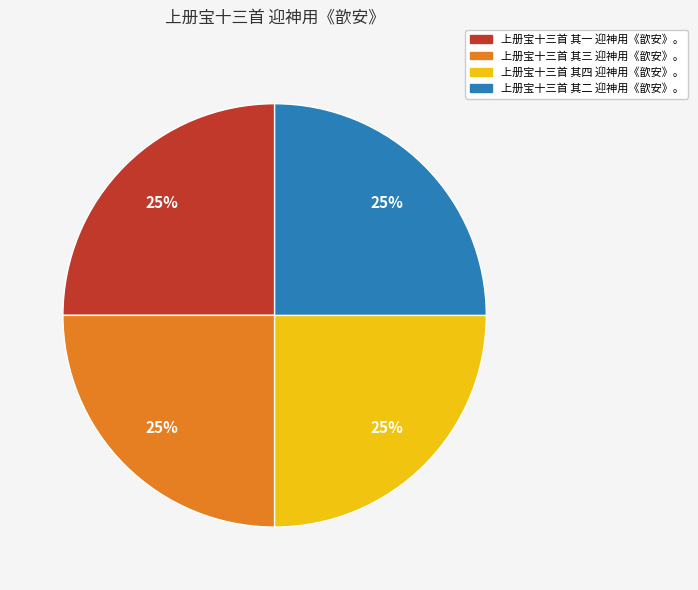

Is 上册宝十三首 其一 迎神用《歆安》。 the majority of the pie?

No